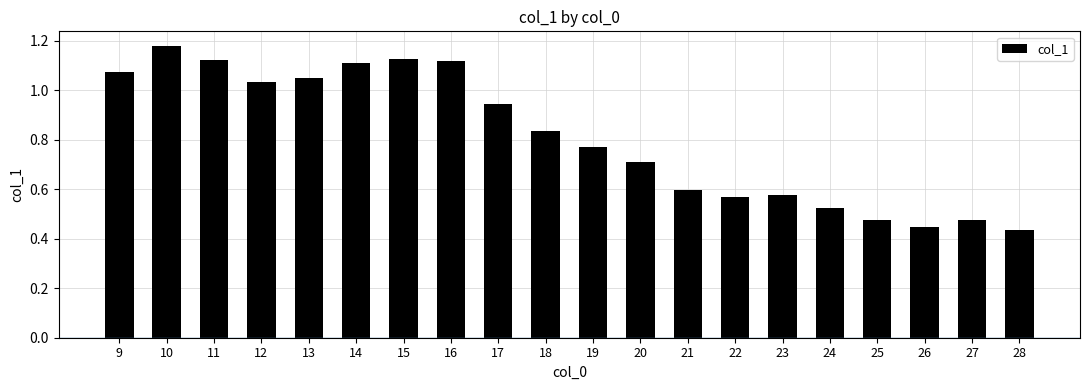

Does the chart contain any negative values?

No